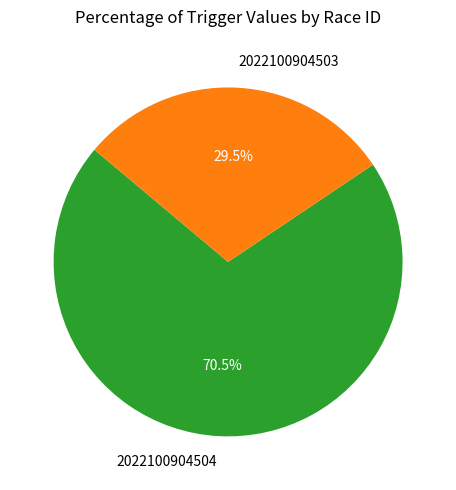

How many slices are in this pie chart?

2